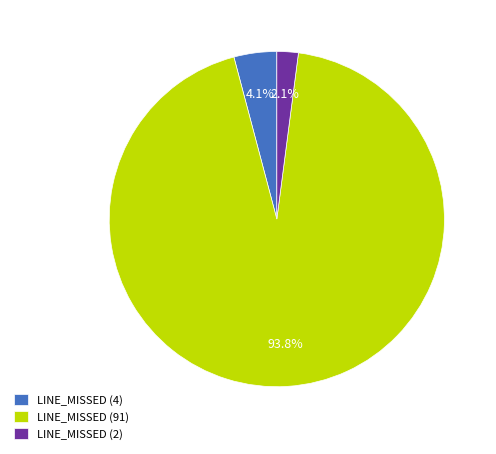

Which category has the smallest portion of the pie?

LINE_MISSED (2)